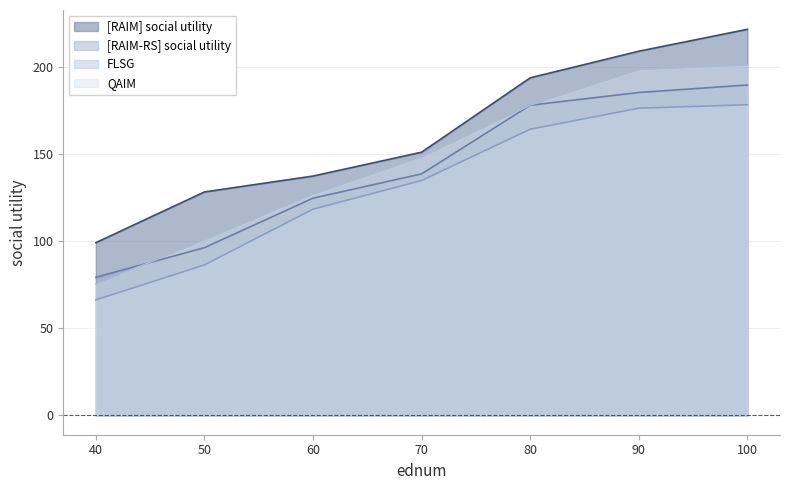

How many distinct data groups are displayed?

4